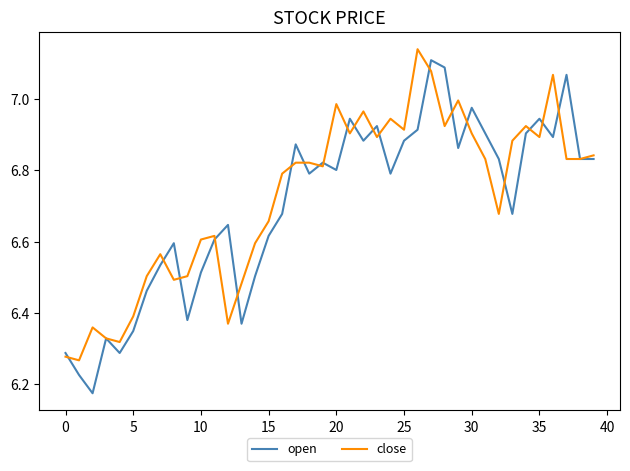

What are all the series names shown in the legend?

open, close